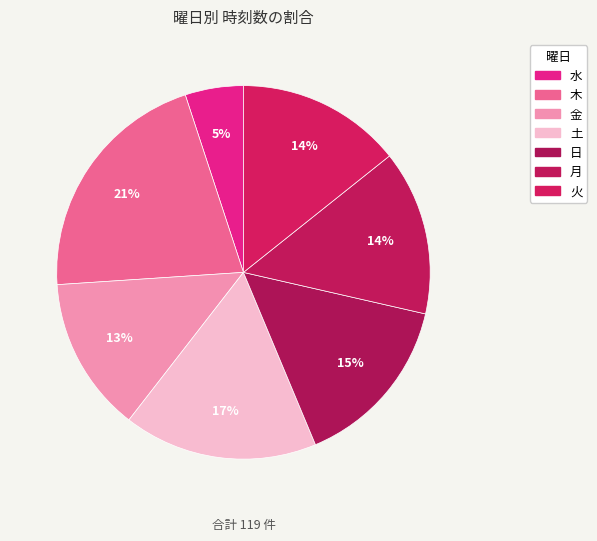

How many segments does this pie chart have?

7